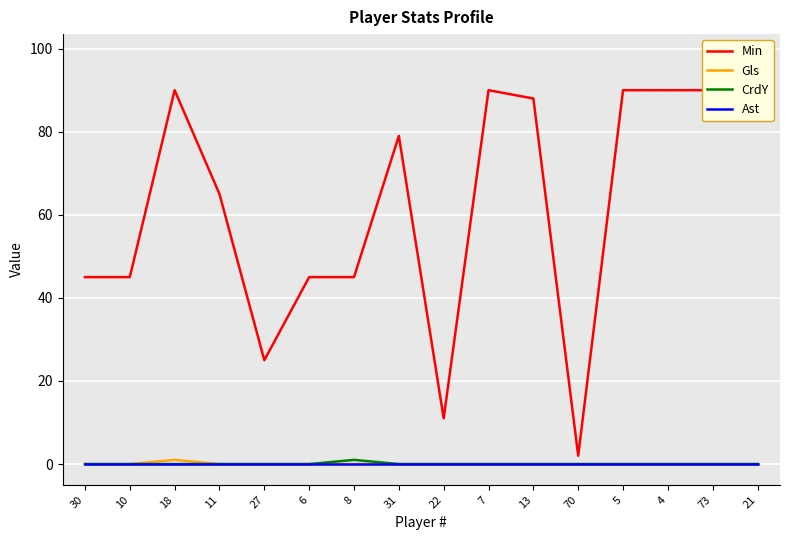

True or false: CrdY has more than 2 points higher than both neighbors.

False